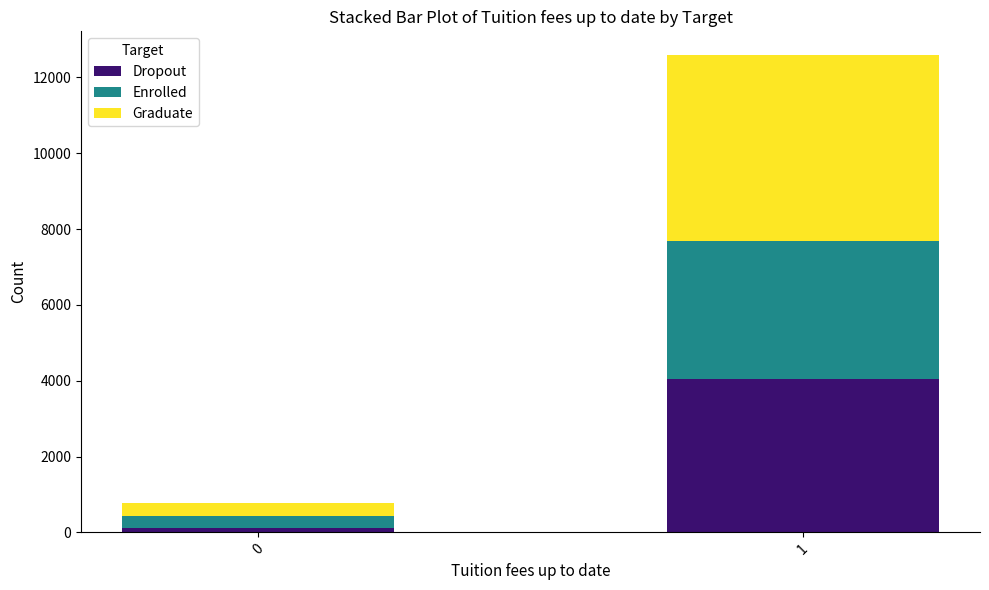

What is the highest value of the Dropout series?

4054